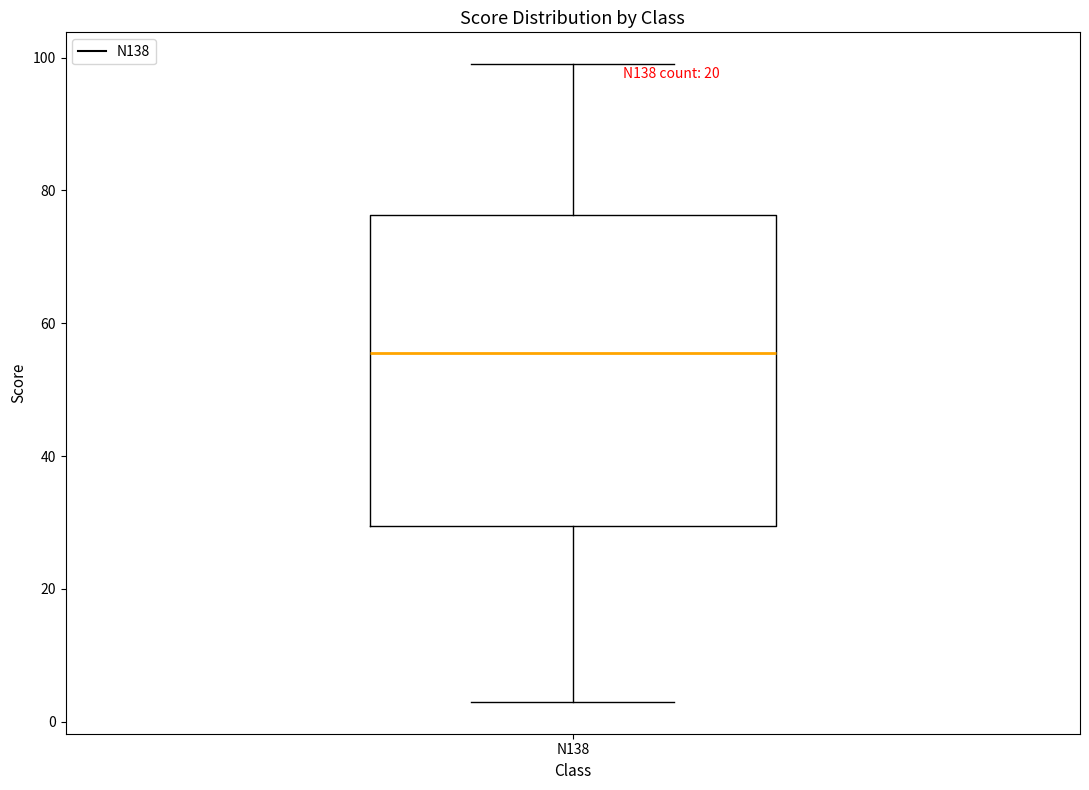

Transcribe this box plot: give where the median line is, the range the box spans, and where the two whiskers end, as read against the y-axis. The values are not printed on the chart, so give them approximately, as read against the axis.

median 56, box 30 to 76, whiskers 4 to 100